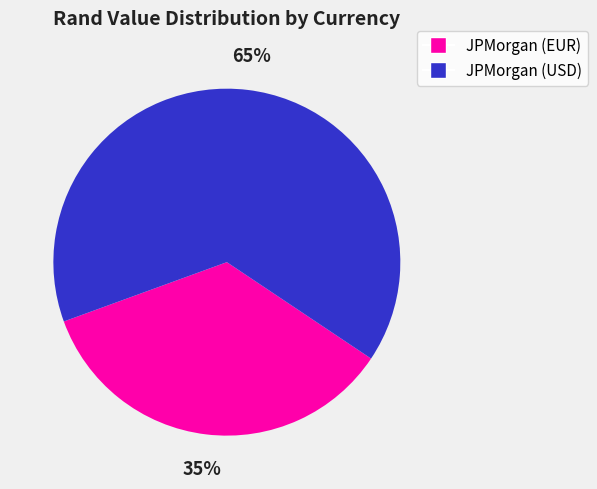

Is it true that JPMorgan (USD) is 58% of the pie?

False